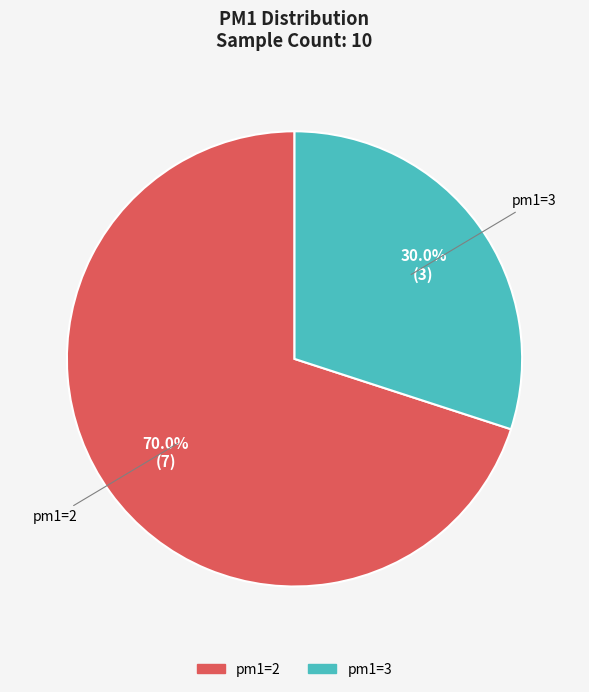

Is there any slice that represents more than half of the pie?

Yes